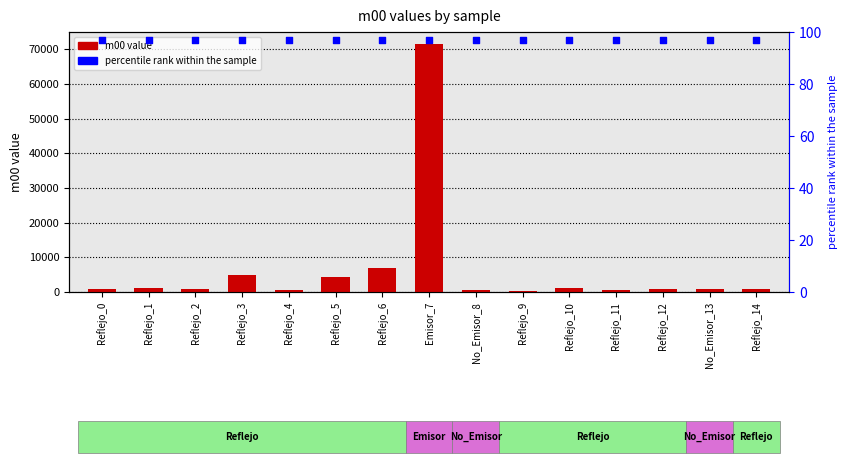

At which category is the sum across all series the highest?

Emisor_7